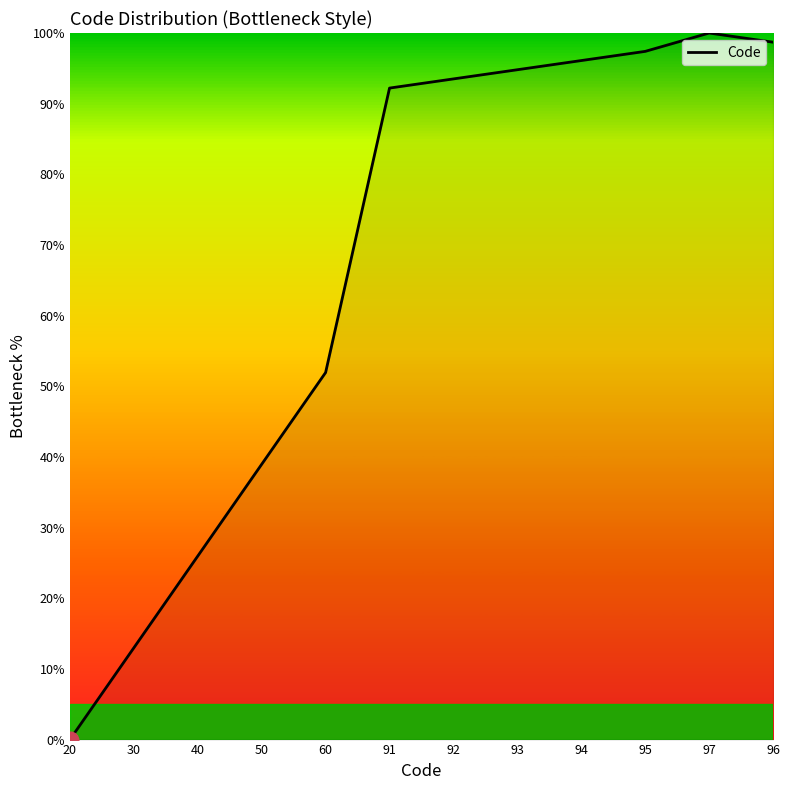

True or false: the data shows 20.9 at 30.

False